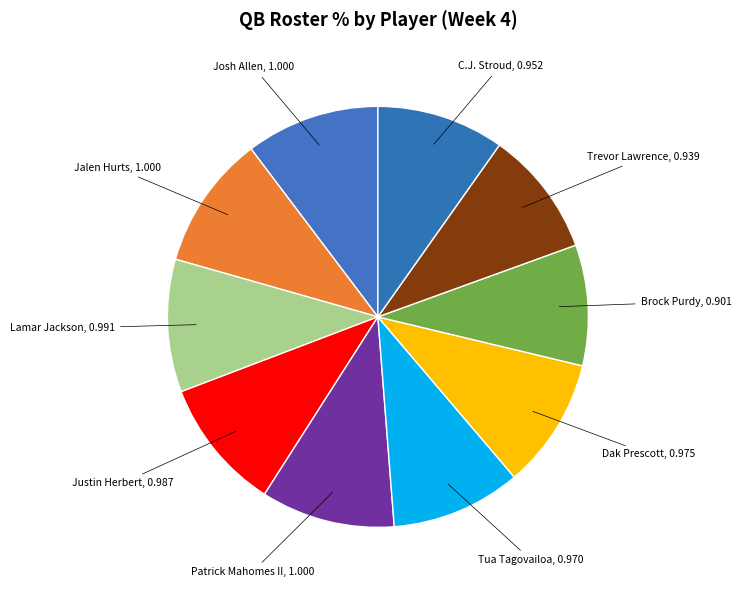

Which slice is the smallest?

Brock Purdy (SF)